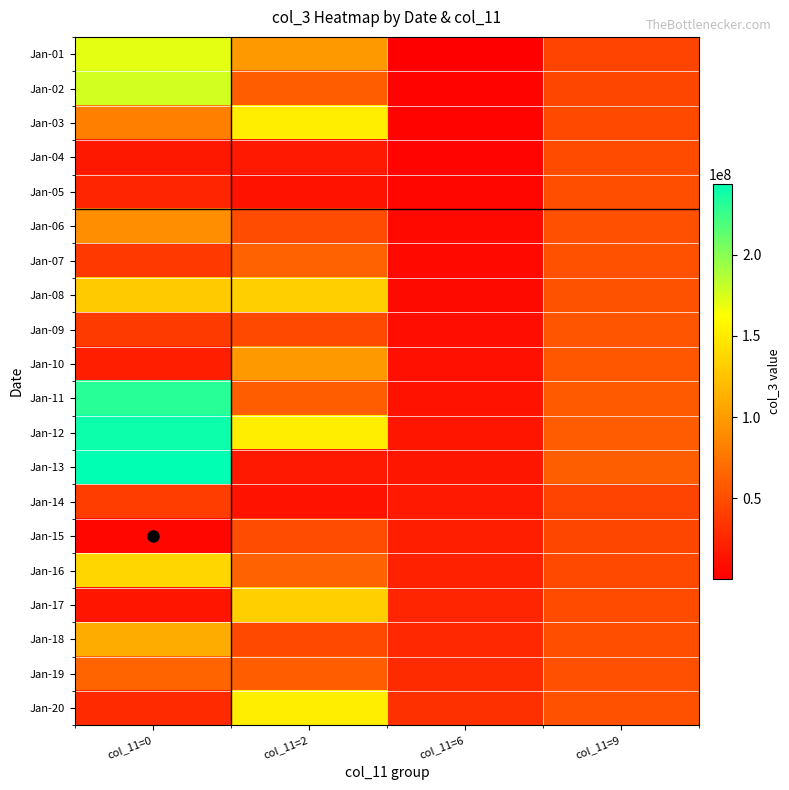

At how many categories does at least one series exceed 192157345?

1